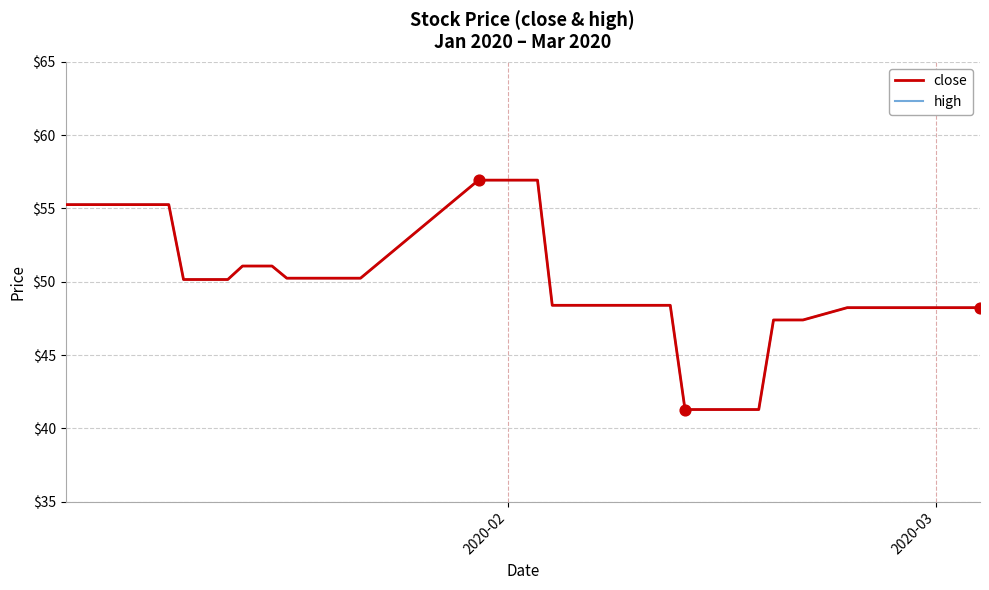

Which series has the largest total across all categories?

close